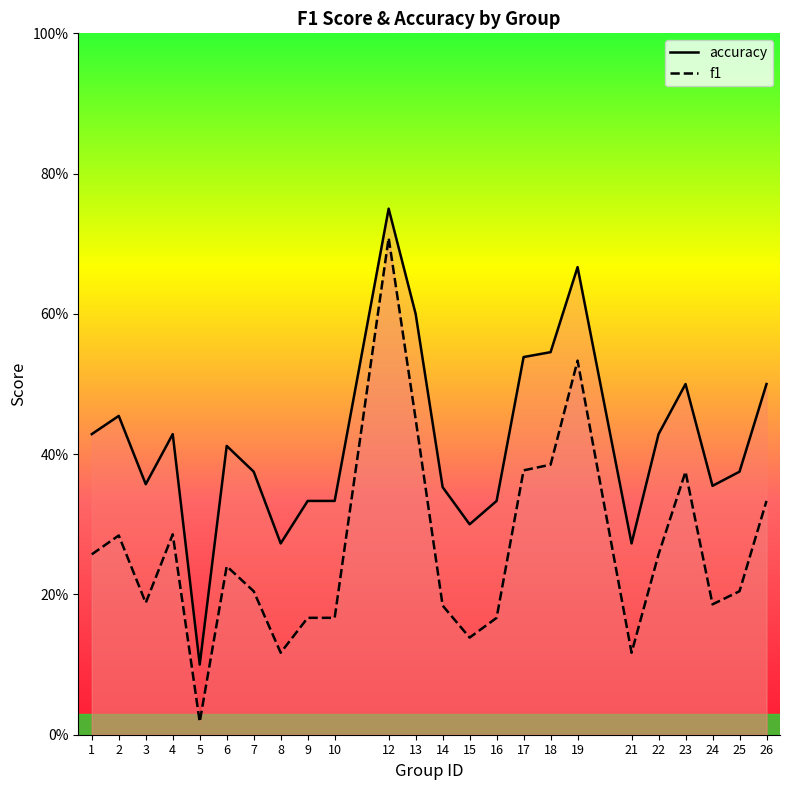

Rank the categories by accuracy value from lowest to highest.

5, 8, 21, 15, 9, 10, 16, 14, 24, 3, 7, 25, 6, 1, 4, 22, 2, 23, 26, 17, 18, 13, 19, 12